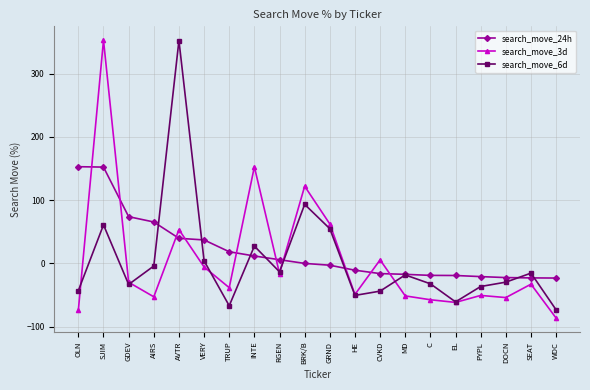

True or false: search_move_6d and search_move_24h intersect in this chart.

True